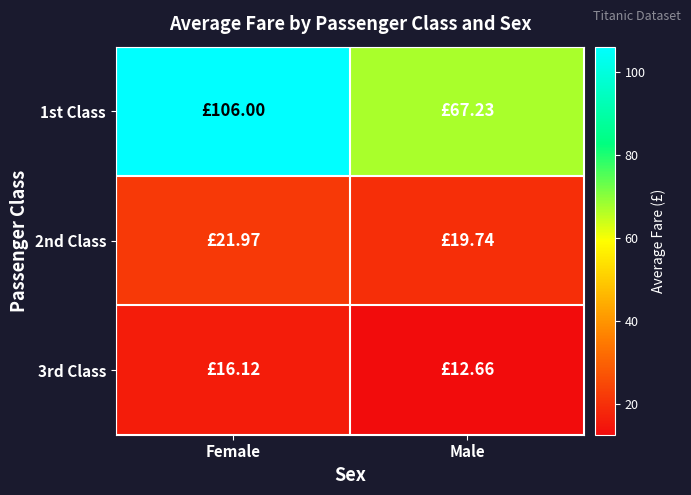

What is the total value across all series at Male?

99.6